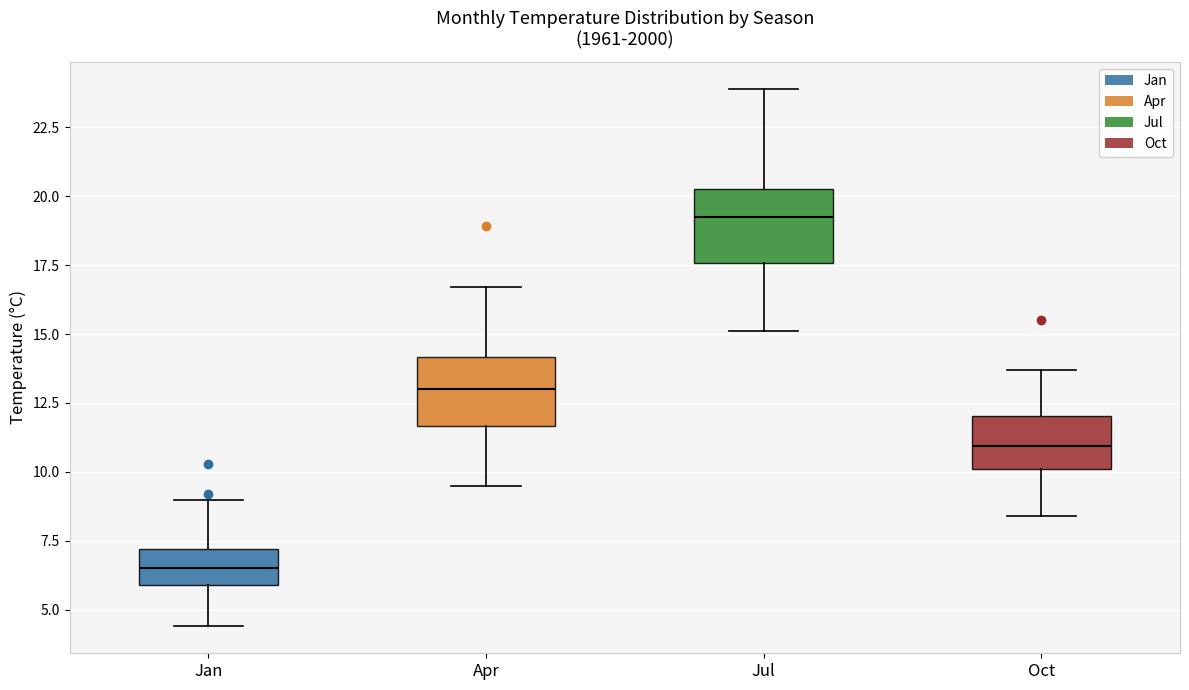

Reading left to right, transcribe this box plot: for each box, give where its median line is, the range the box spans, and where its two whiskers end, as read against the y-axis. The values are not printed on the chart, so give them approximately, as read against the axis.

Jan: median 6.5, box 6.0 to 7.0, whiskers 4.5 to 9.0
Apr: median 13.0, box 11.5 to 14.0, whiskers 9.5 to 16.5
Jul: median 19.5, box 17.5 to 20.5, whiskers 15.0 to 24.0
Oct: median 11.0, box 10.0 to 12.0, whiskers 8.5 to 13.5